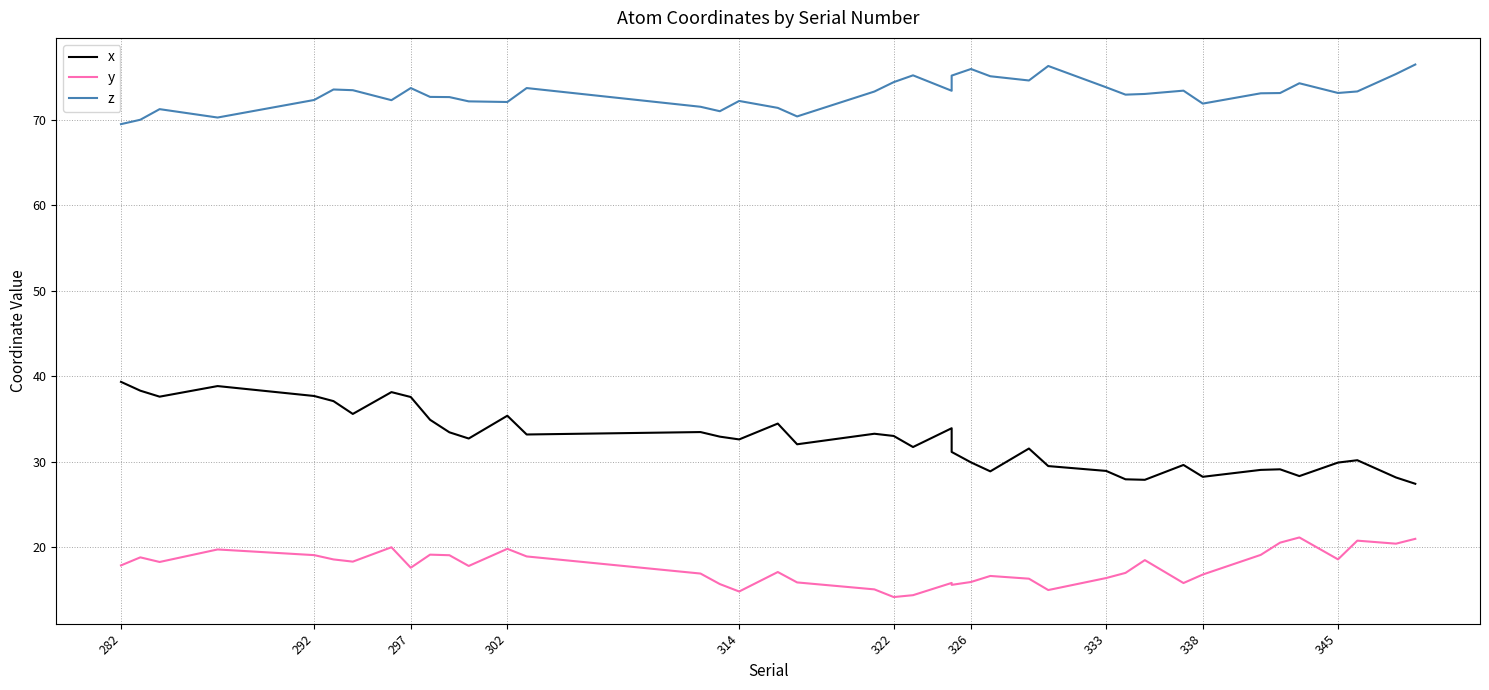

Is the value of y at 14 greater than the value of x at 34?

No